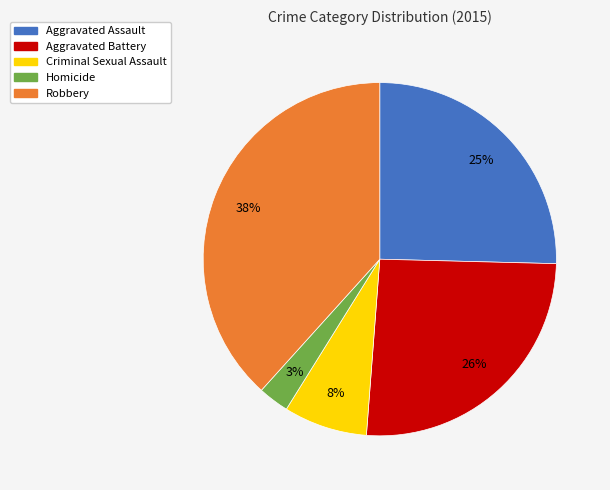

To the nearest percent, what portion does Aggravated Assault represent?

25%